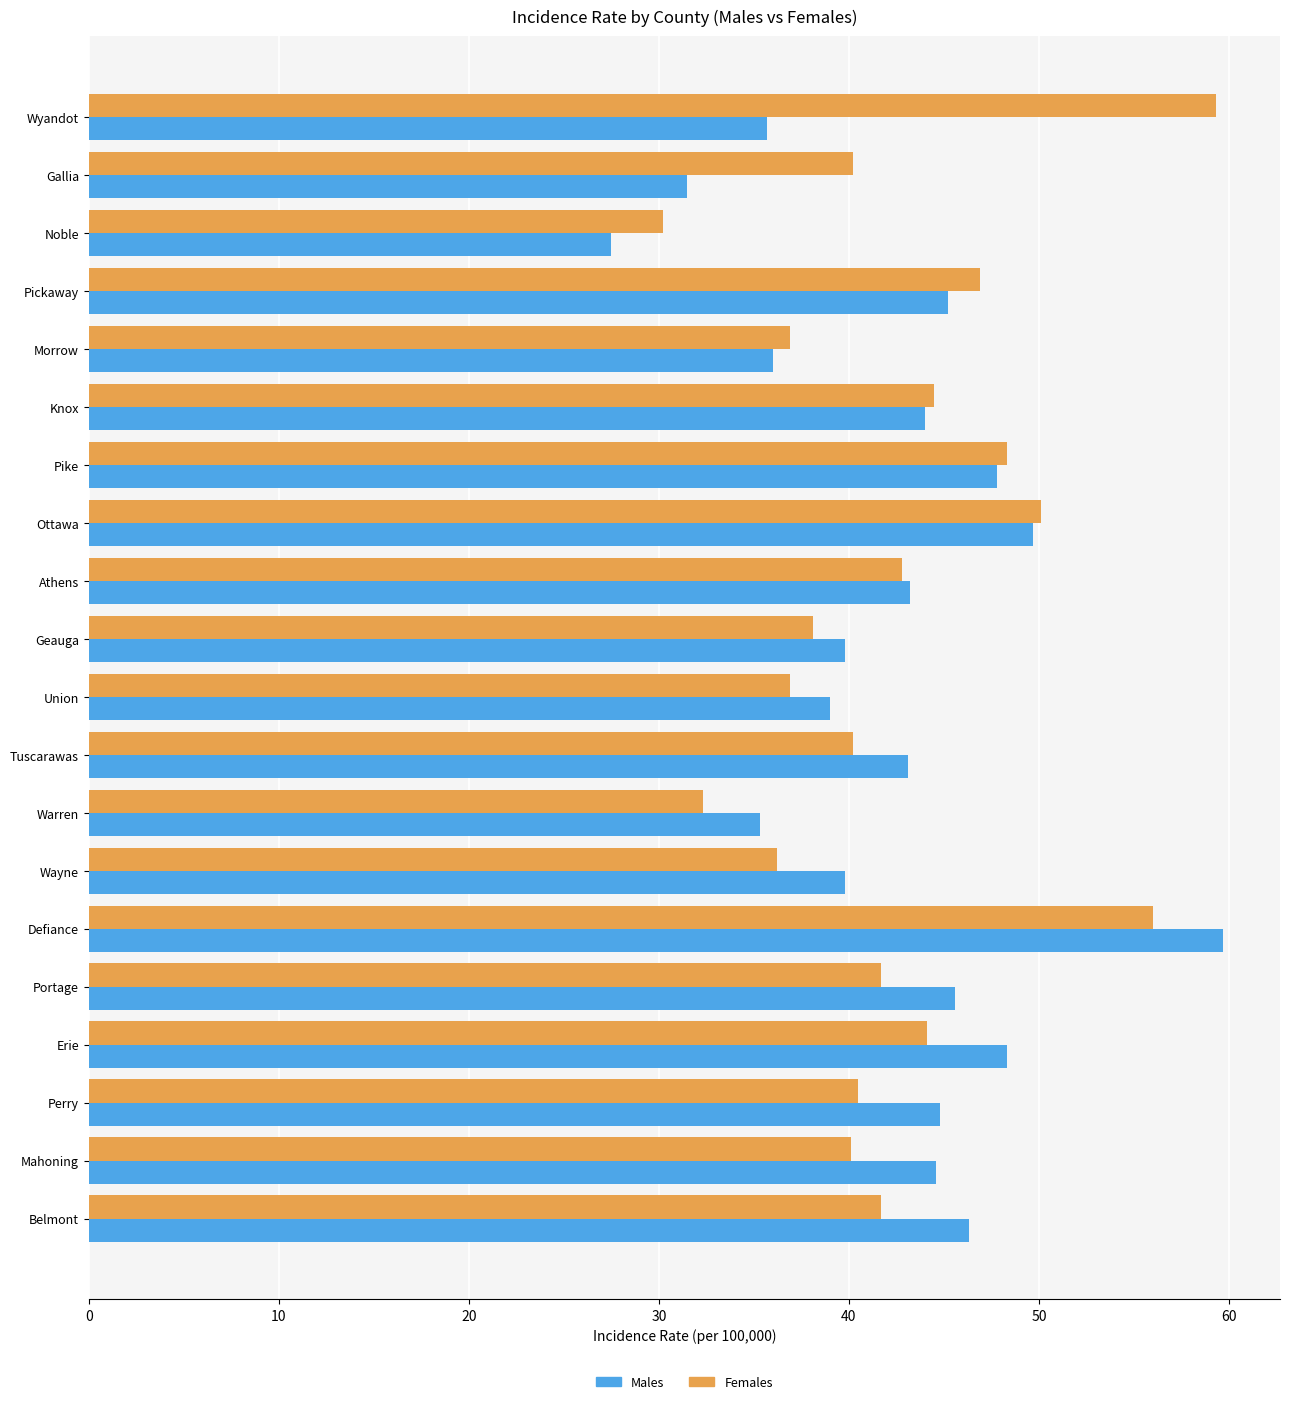

How many categories are shown in the chart?

20